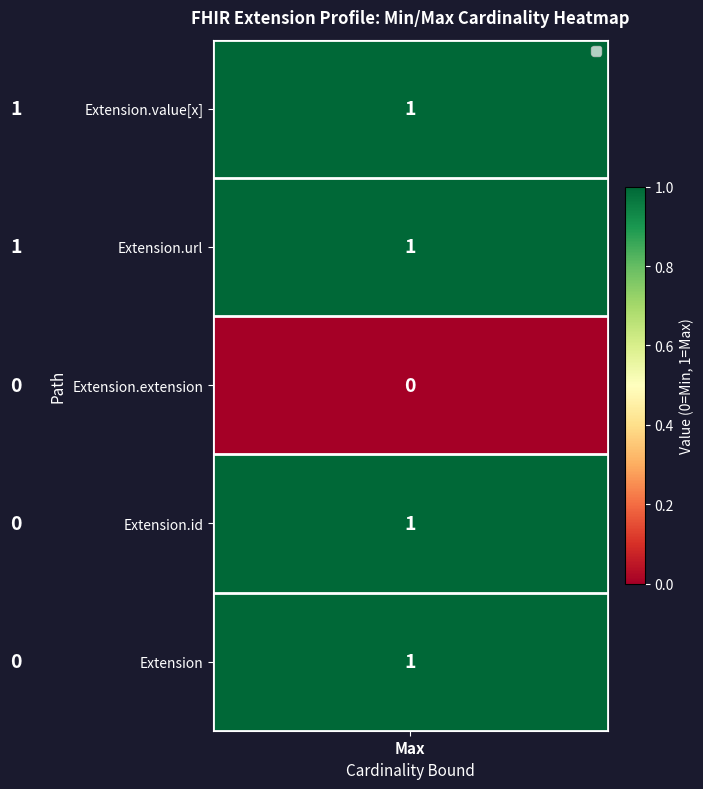

Reading right to left, extract all data points from this chart.

Extension.value[x]: 1	1
Extension.url: 1	1
Extension.extension: 0	0
Extension.id: 1	0
Extension: 1	0